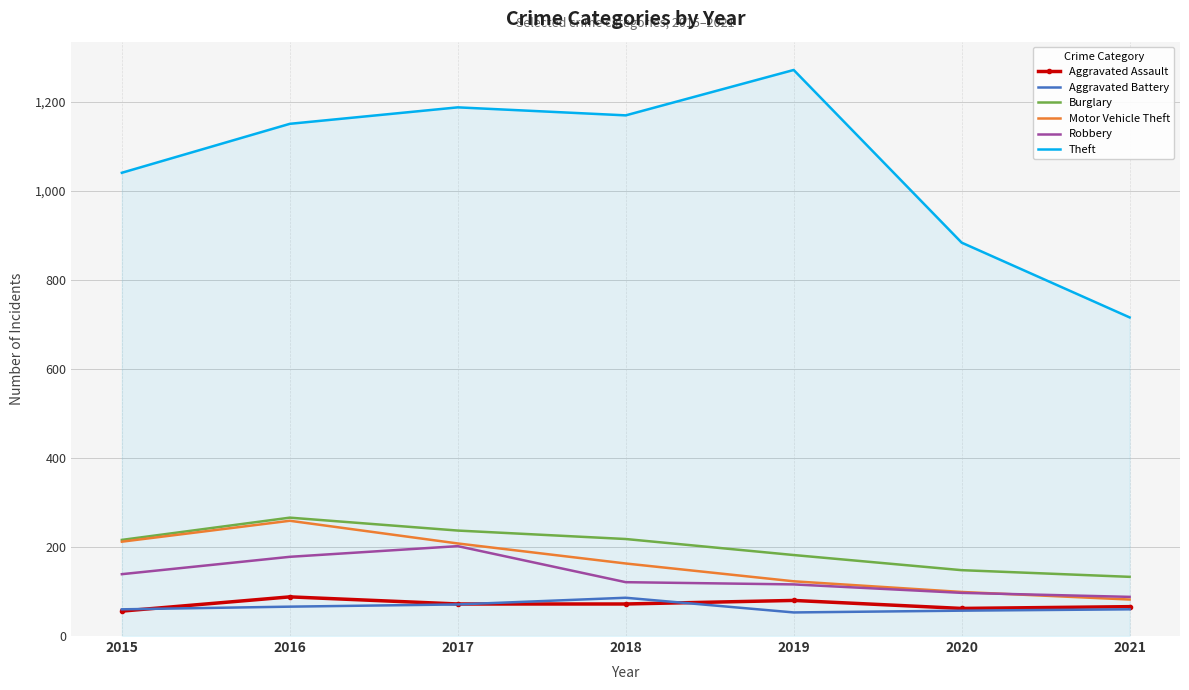

What is the difference between the second highest and second lowest values in the Robbery series?

81